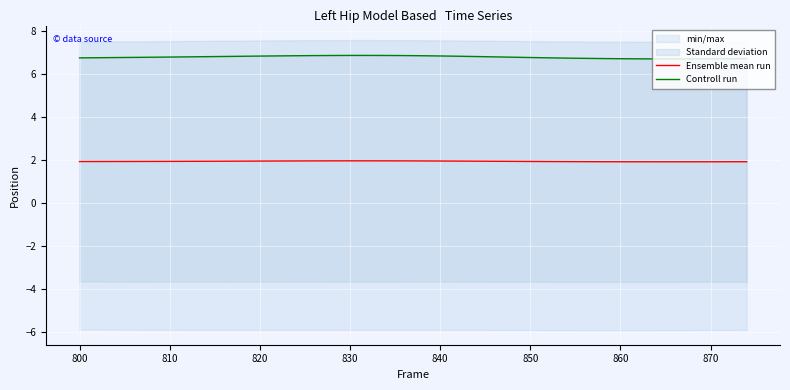

True or false: Controll run and Ensemble mean run cross at least once.

False